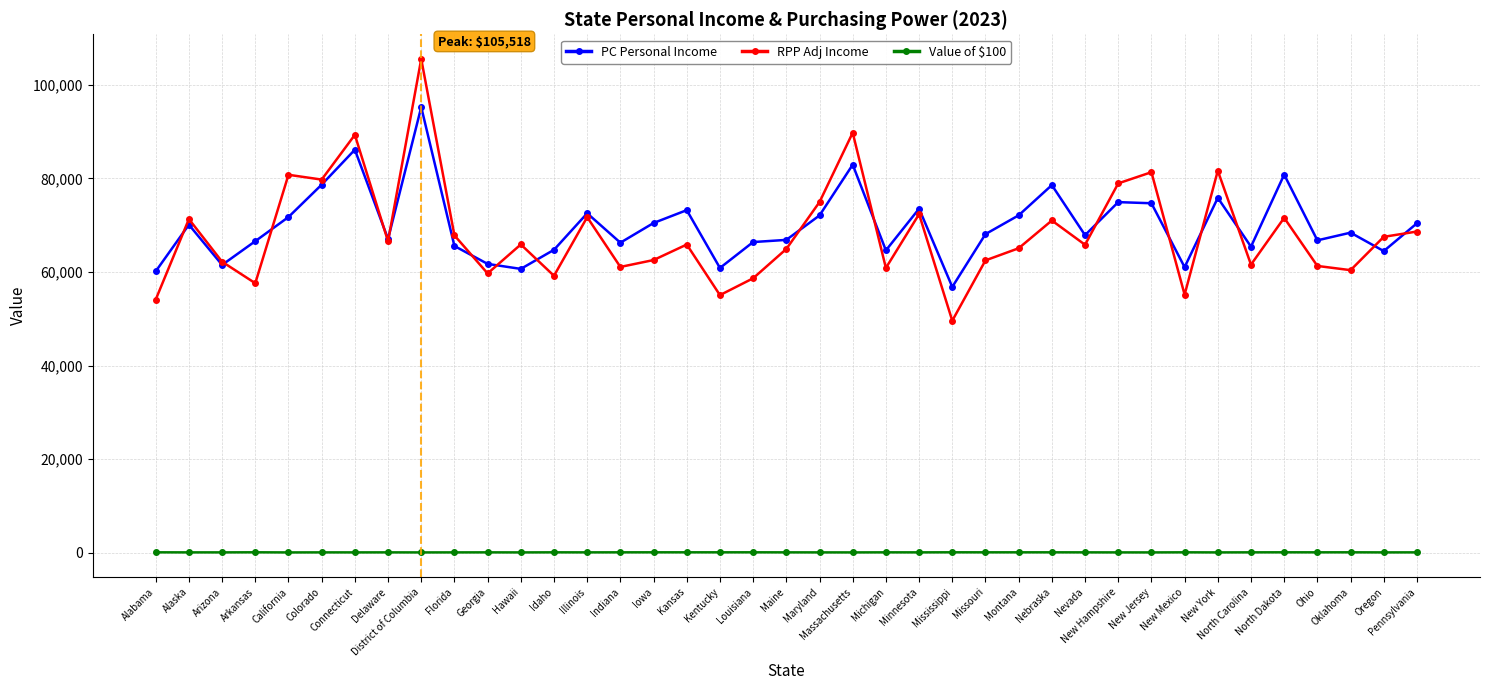

Which series has the widest spread of values?

PC Personal Income